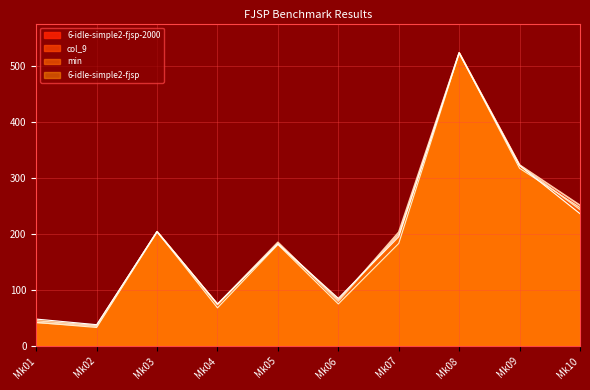

Is the value of min_simple2 at Mk07 greater than the value of 6-idle-simple2-fjsp-2000 at Mk03?

No